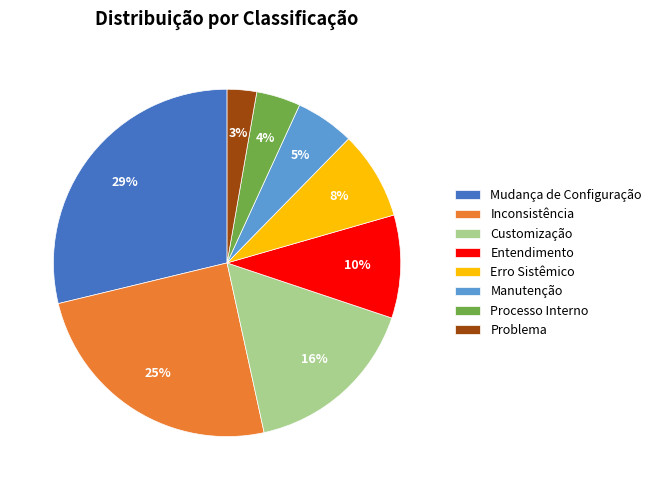

To the nearest percent, what is the difference between the largest and smallest slice percentages?

26%